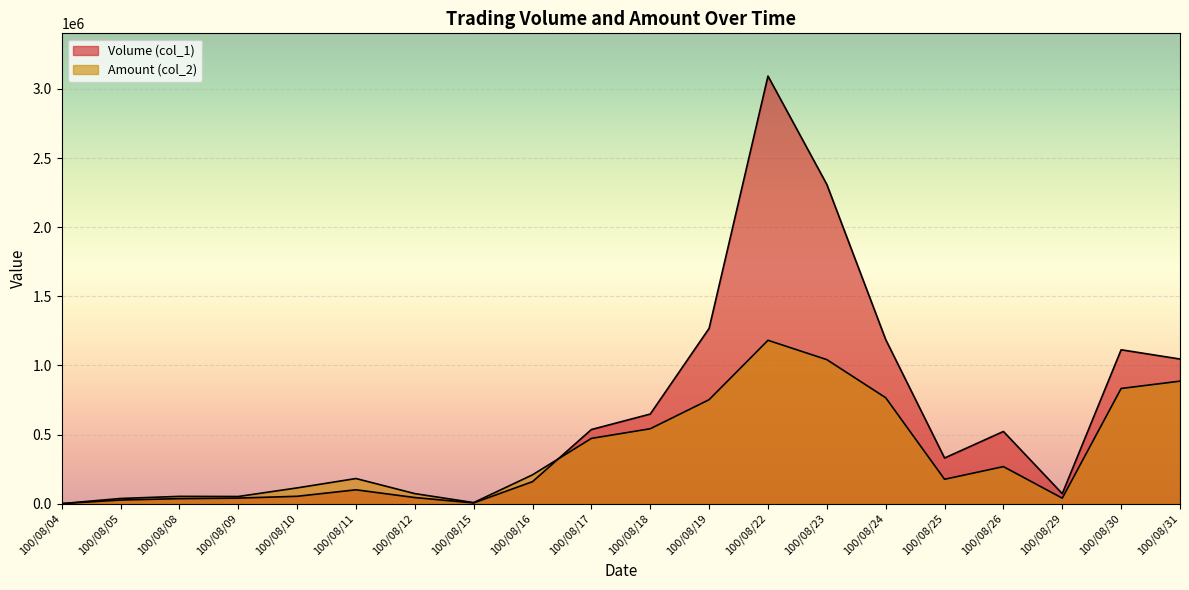

What are all the series names shown in the legend?

Volume (col_1), Amount (col_2)